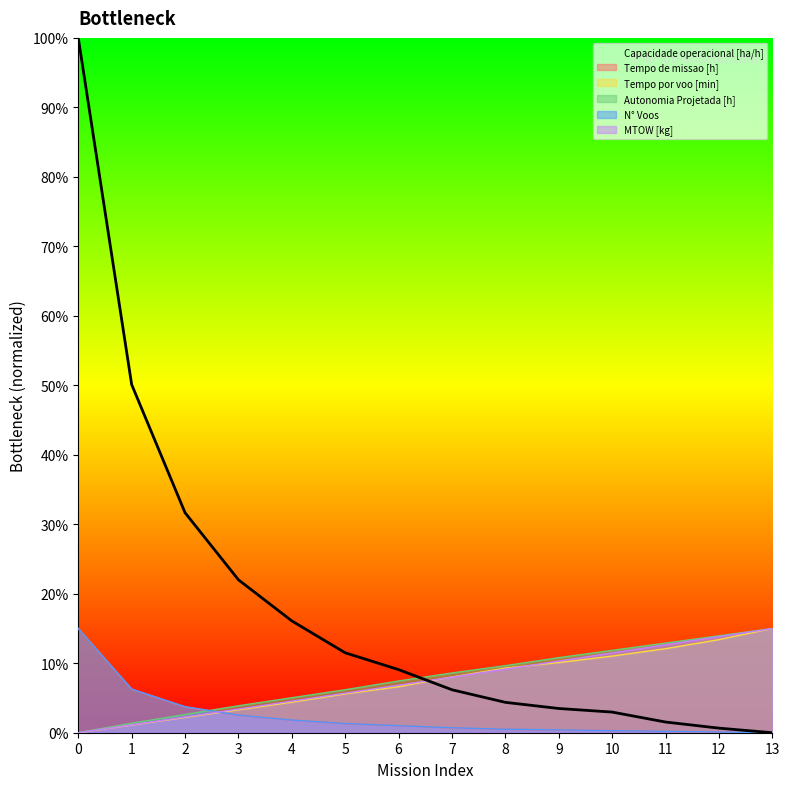

What is the sum of all values?

2.6